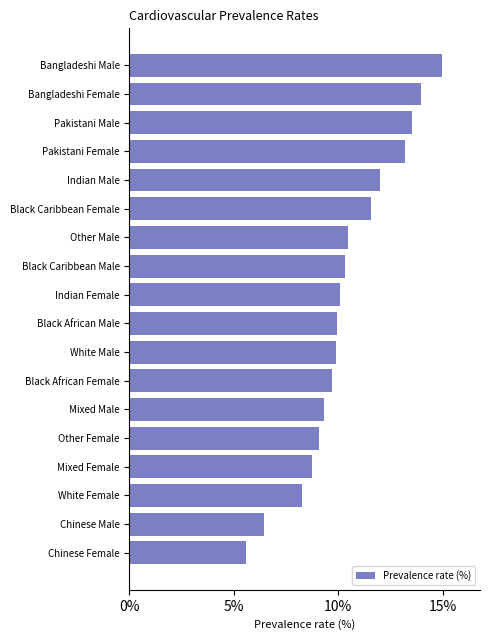

What value does the data have at Mixed Female?

8.7